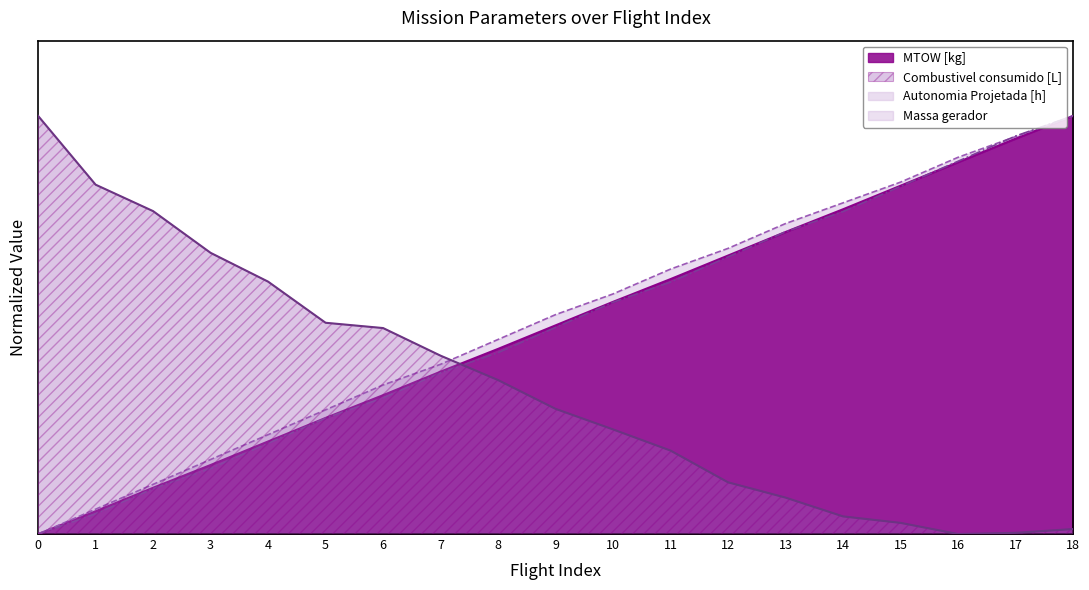

How many intersections are there between Autonomia Projetada [h] and Combustivel consumido [L]?

1